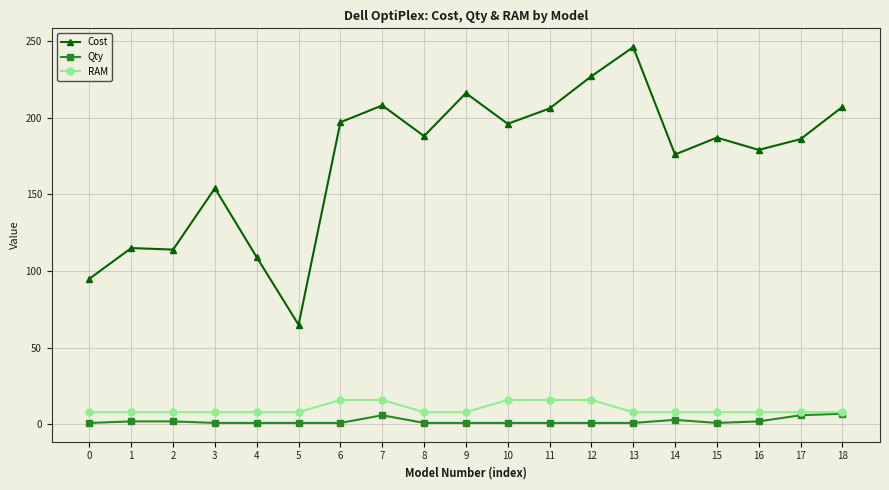

Which series has the largest range (max minus min)?

Cost